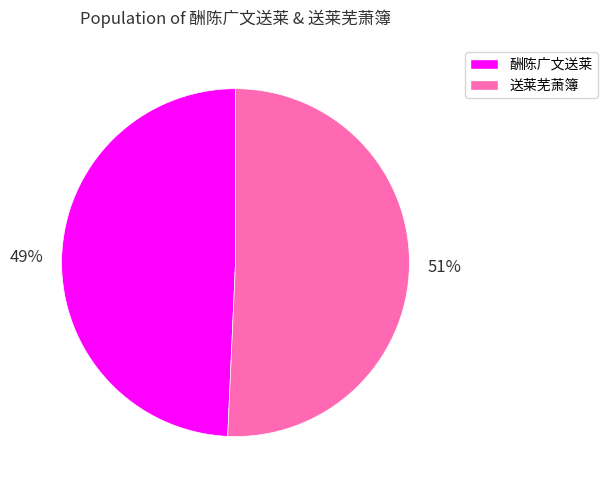

Do 送莱芜萧簿 and 酬陈广文送莱 together represent more than half of the pie?

Yes